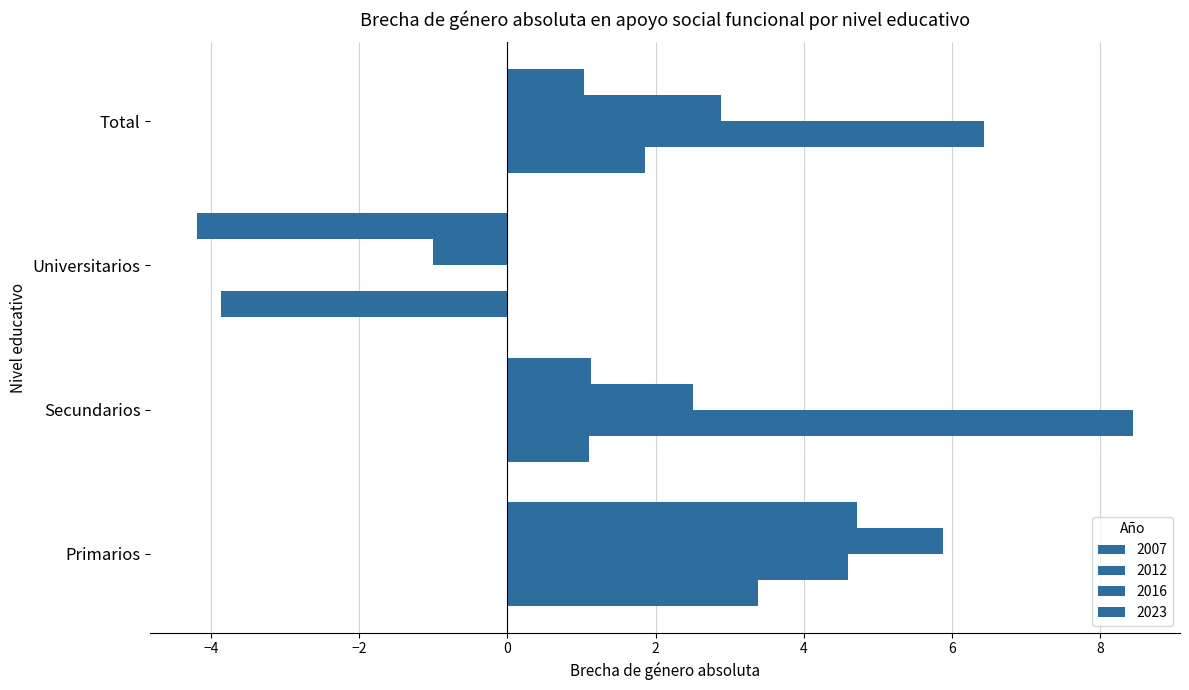

How many values in 2016 are above zero?

3